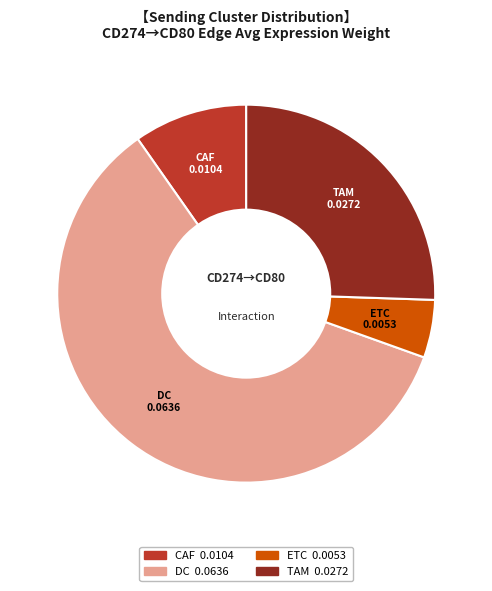

Does ETC represent more than half of the total?

No